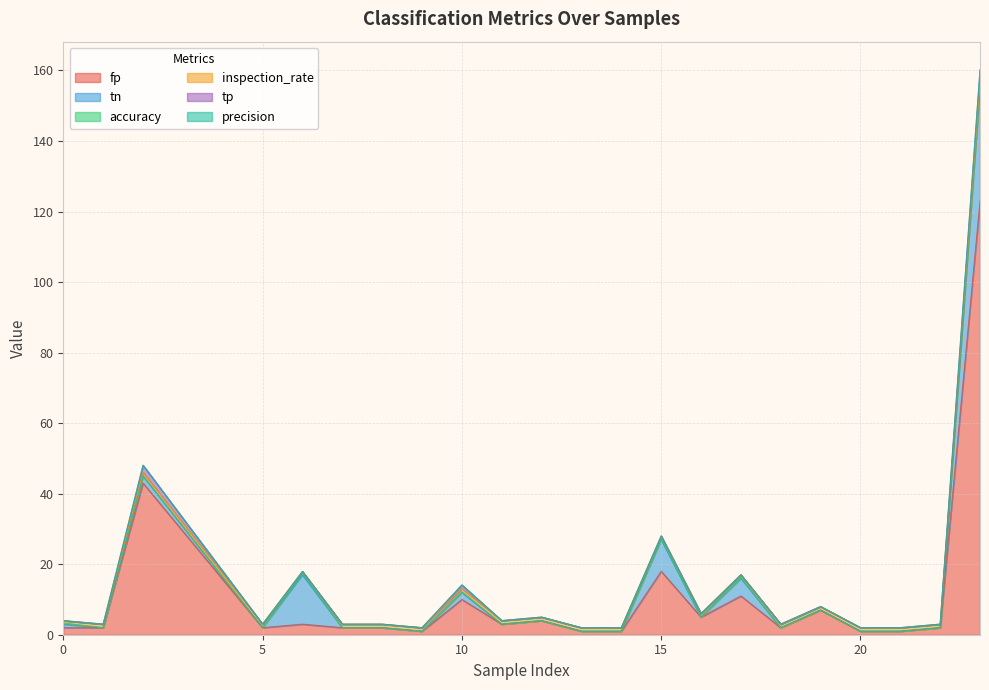

True or false: fp has more than 0 interior local peaks.

True